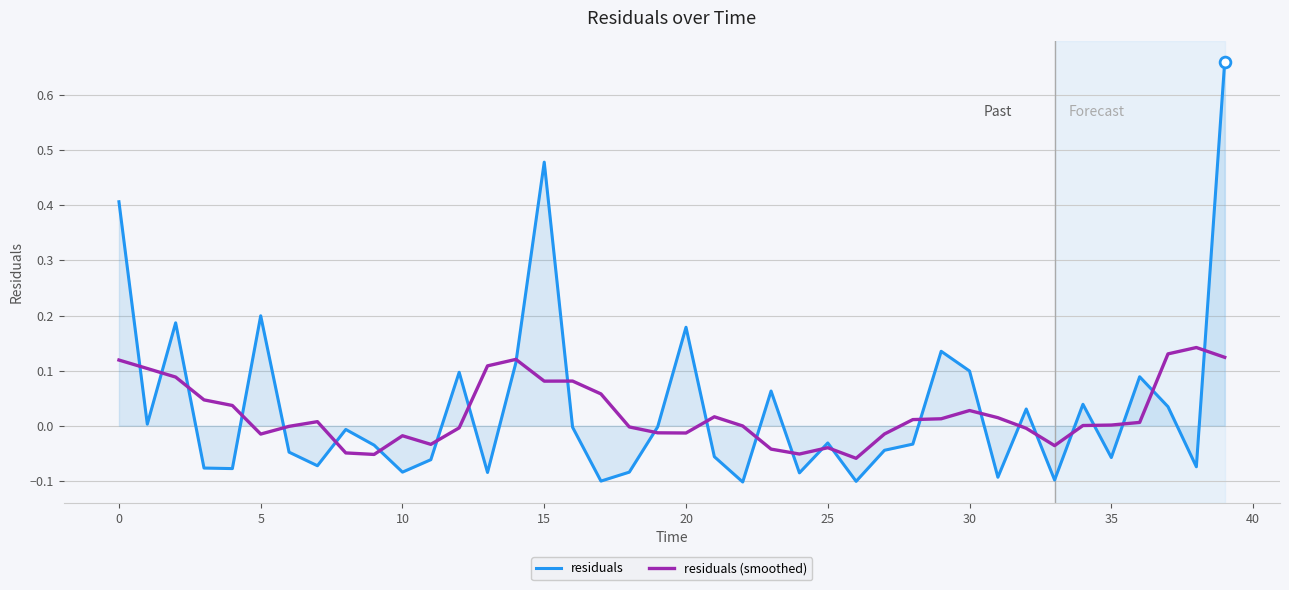

Which series has the largest range (max minus min)?

residuals